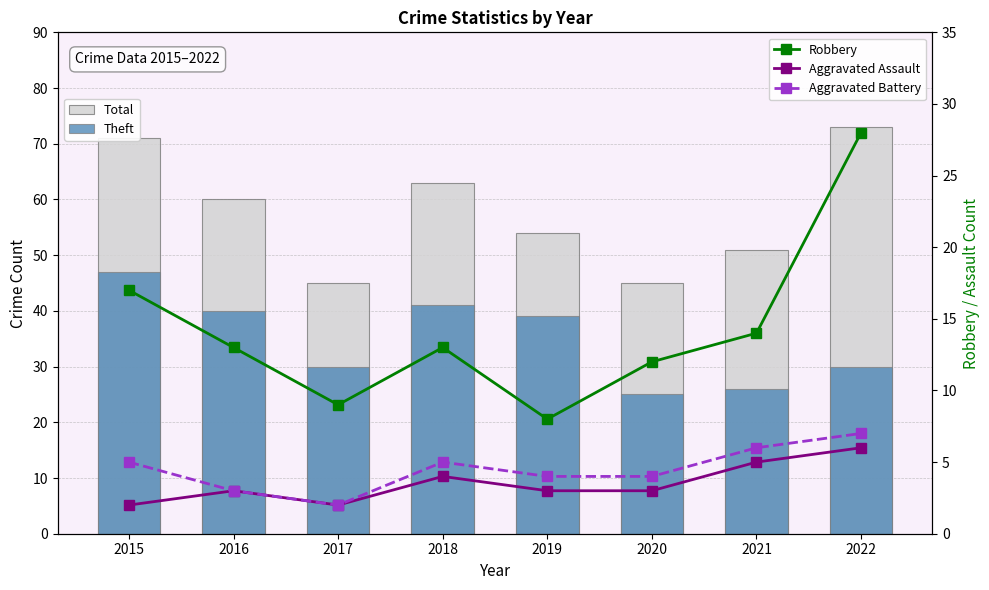

Which category has the lowest value in the Total series?

2017